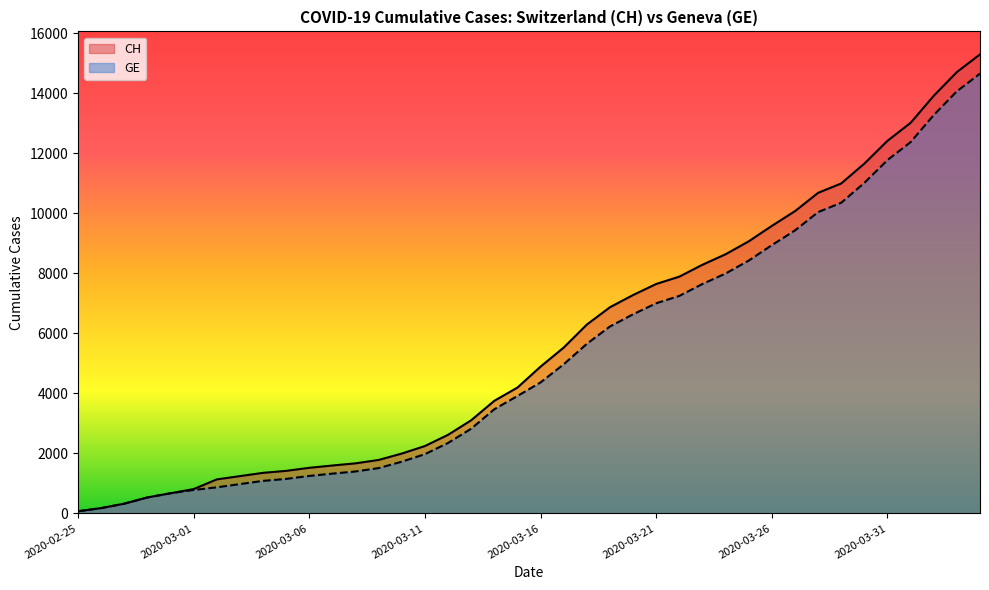

At which label is CH closest to 7688?

2020-03-21